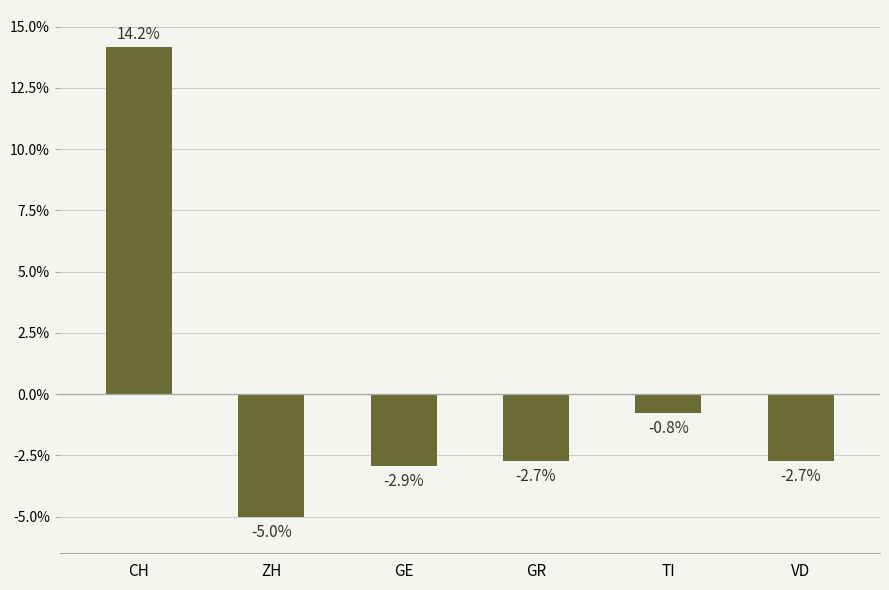

What position from the right is GR?

3